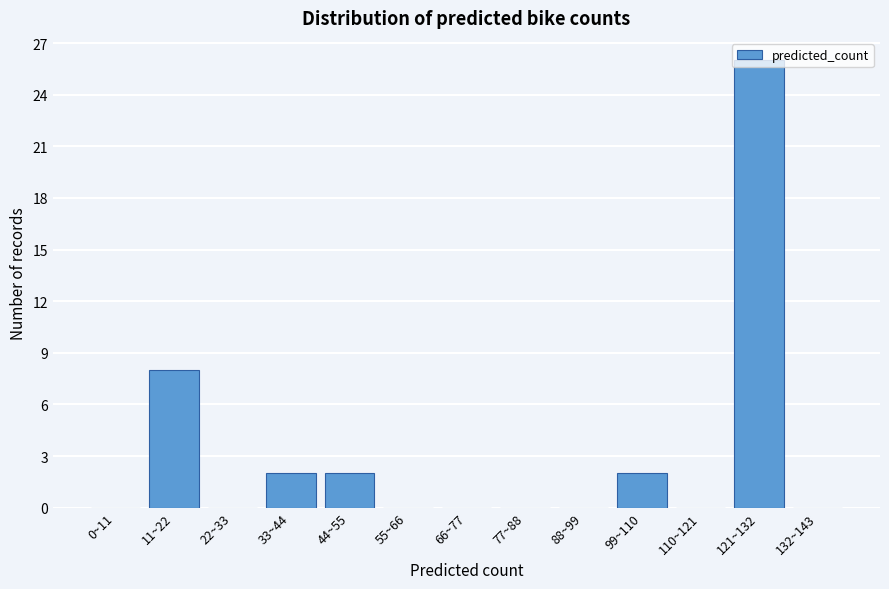

What is the maximum value shown in the chart?

26